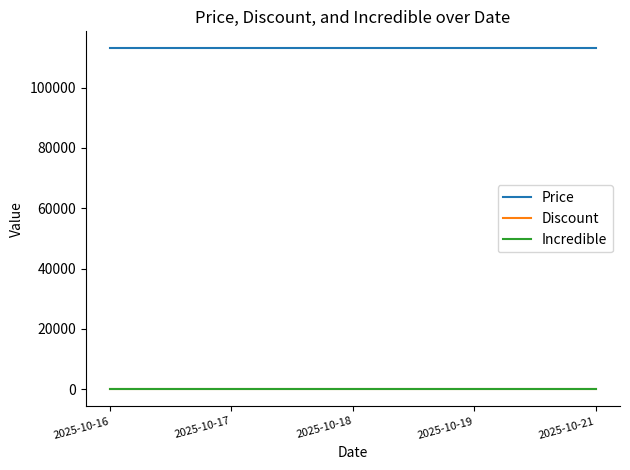

How many lines are shown in the chart?

3